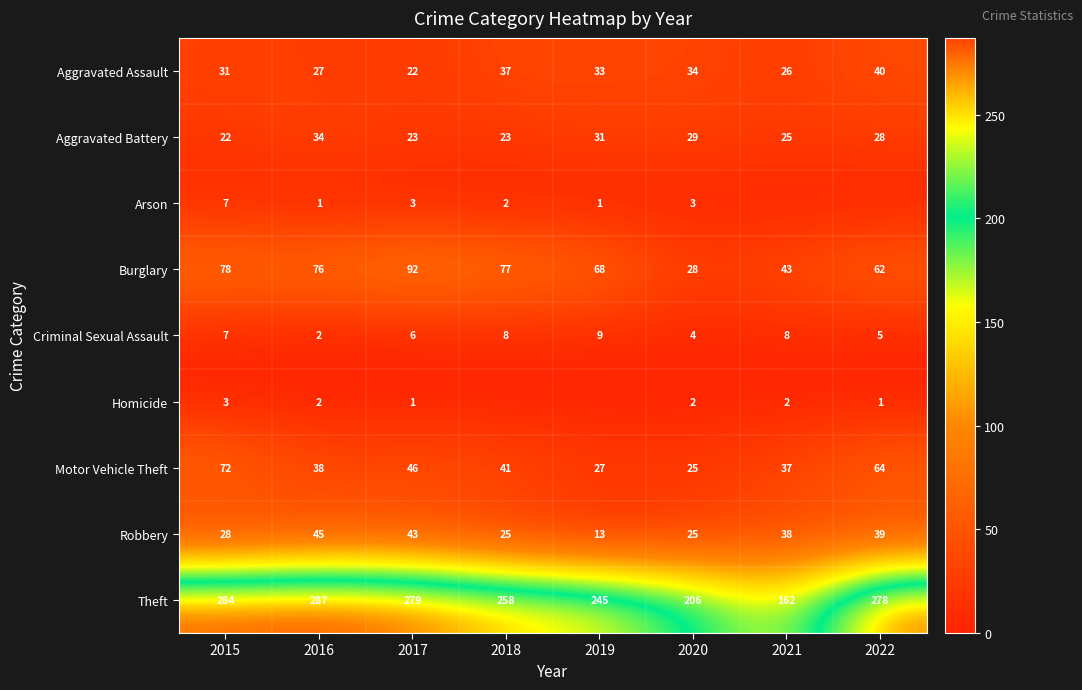

What is the difference between the maximum and second lowest values in the Theft series?

81